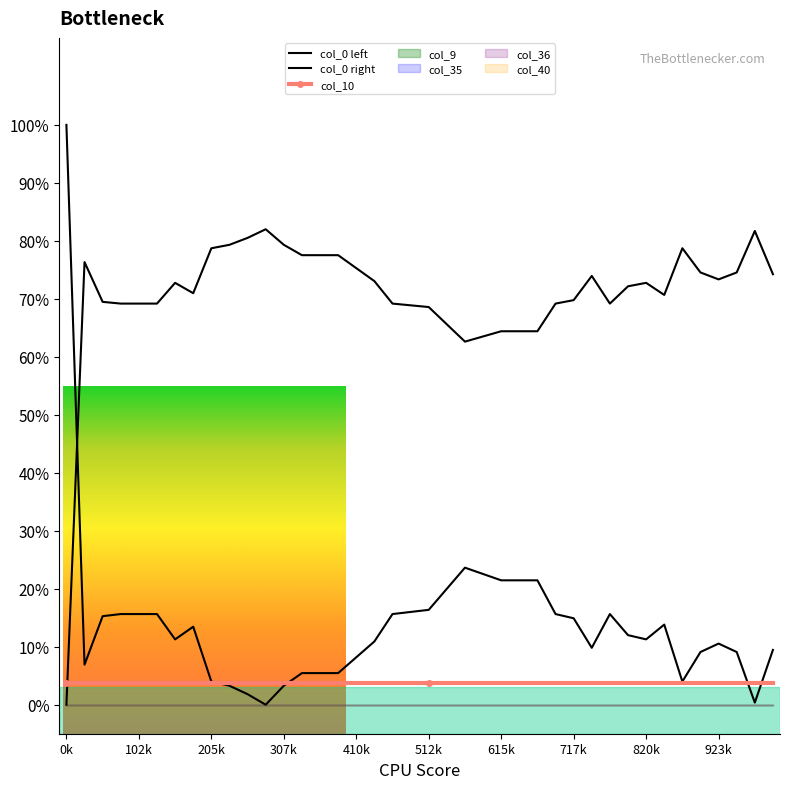

What is the difference between the col_0 values at 10 and 28?

0.1